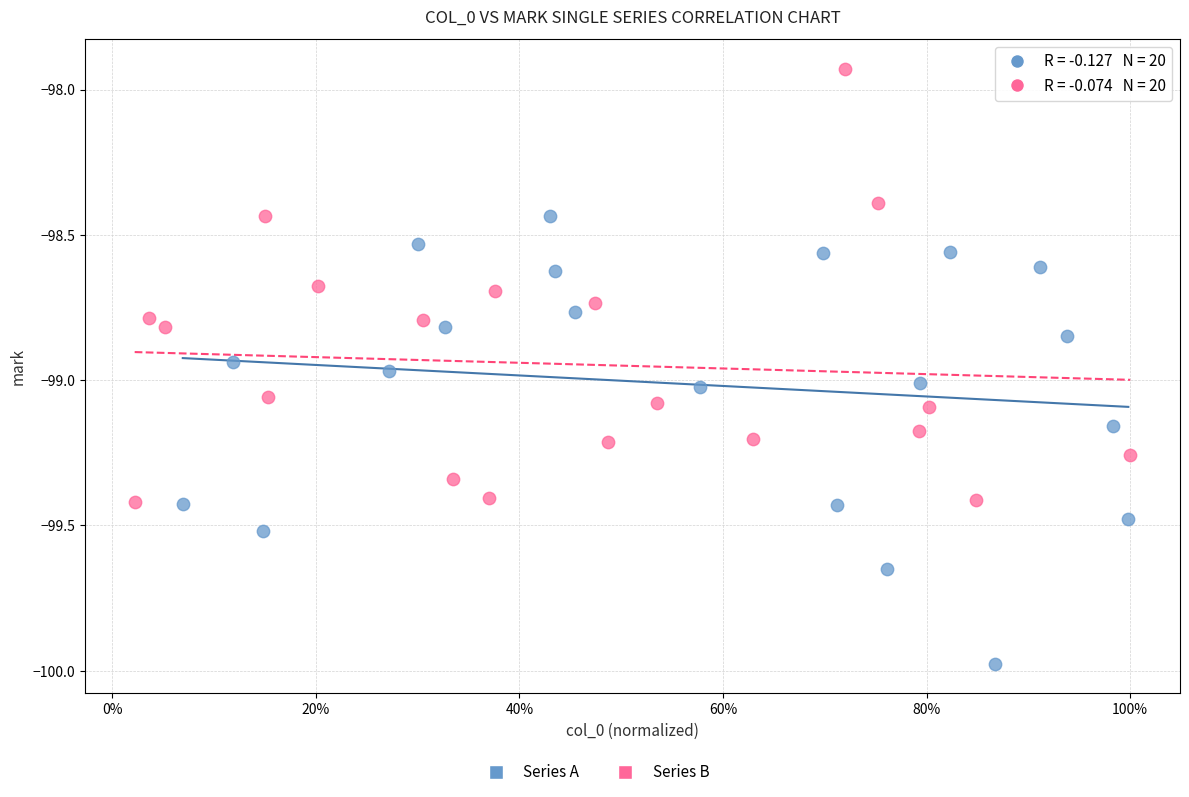

Which series contains the highest Y value?

Series B